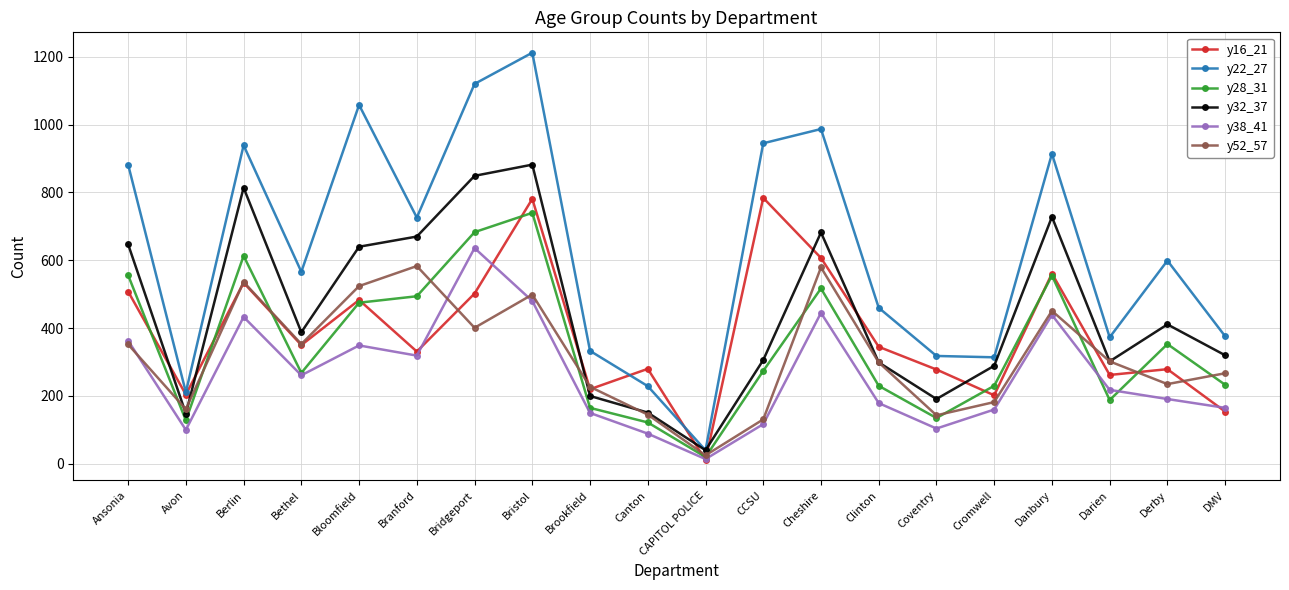

True or false: y38_41 and y52_57 intersect in this chart.

True